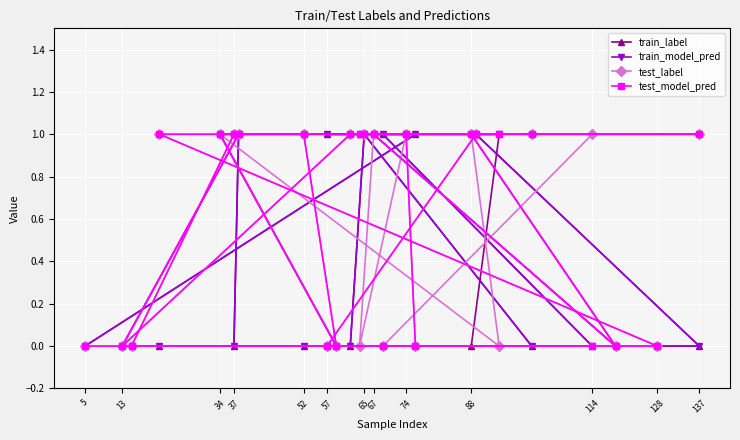

Which label corresponds to the smallest value in the chart?

5